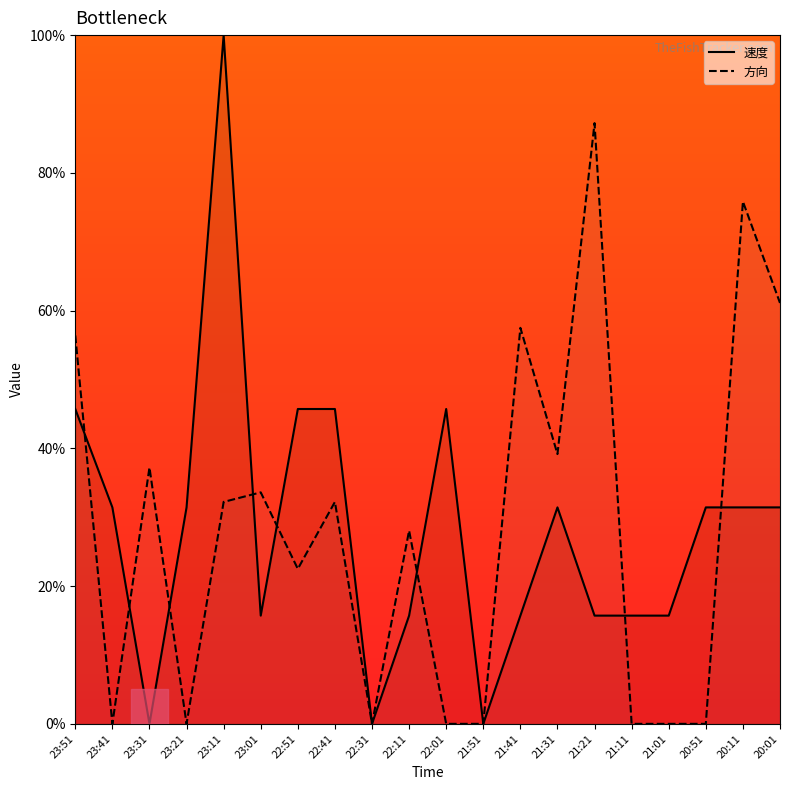

How many intersections are there between 速度 and 方向?

8